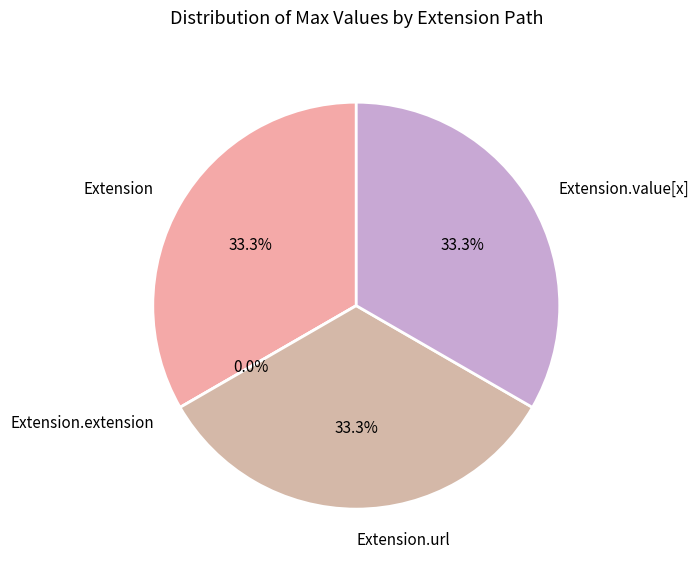

True or false: Extension.url accounts for 33% of the total.

True